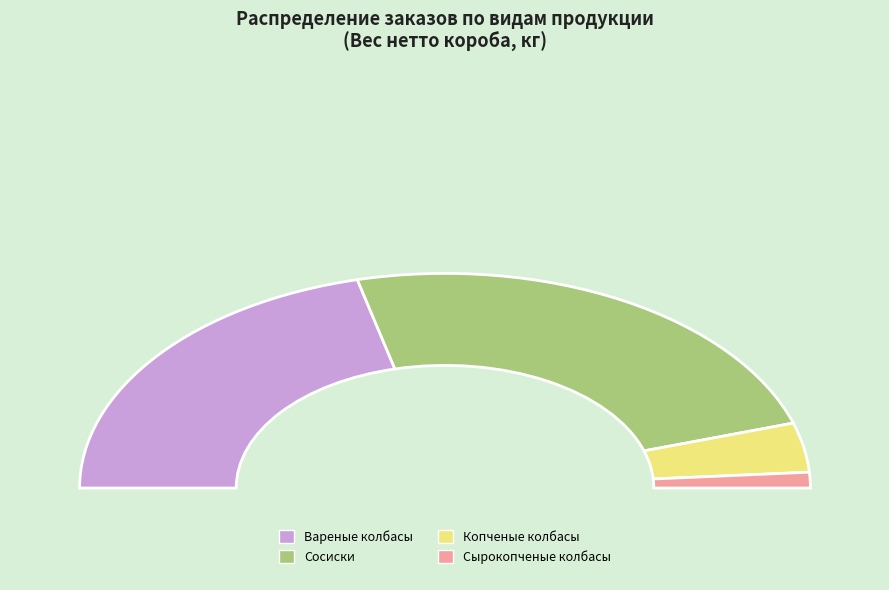

How many slices are in this pie chart?

4